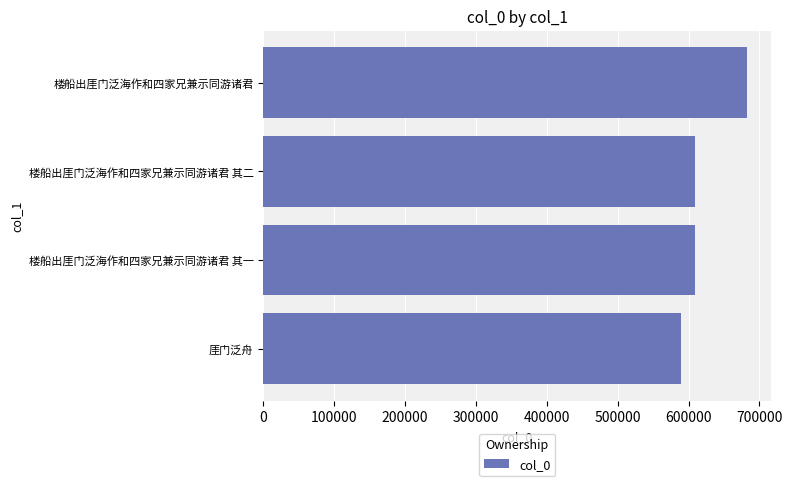

At which category does the chart reach its peak across all series?

楼船出厓门泛海作和四家兄兼示同游诸君